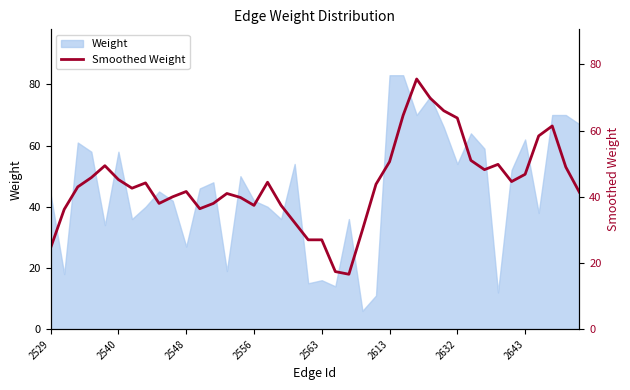

Is it true that the value at 36 is 100.4?

False